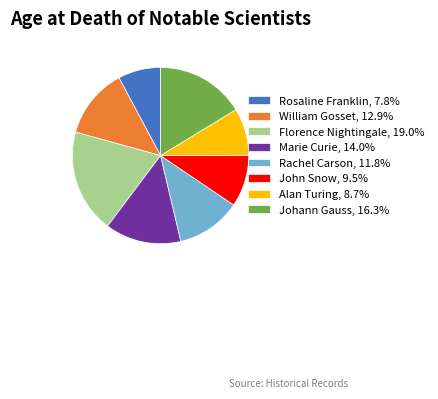

Count the number of slices in the pie.

8